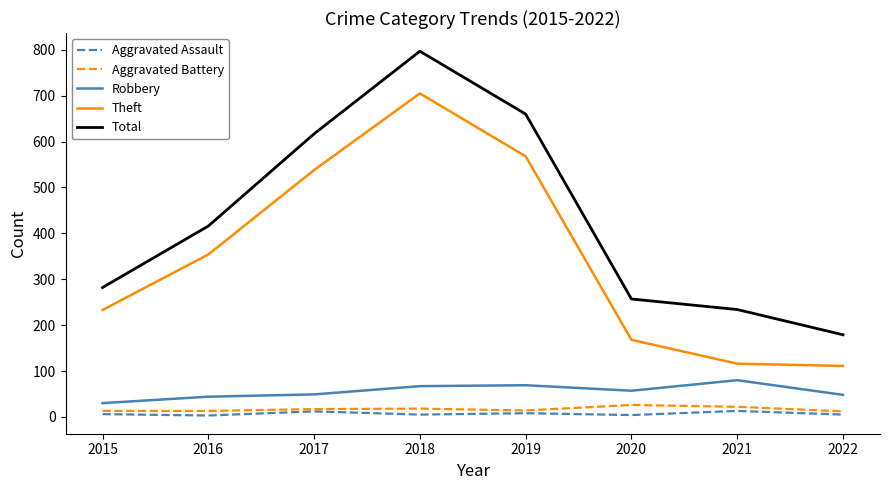

Count the number of categories in the chart.

8